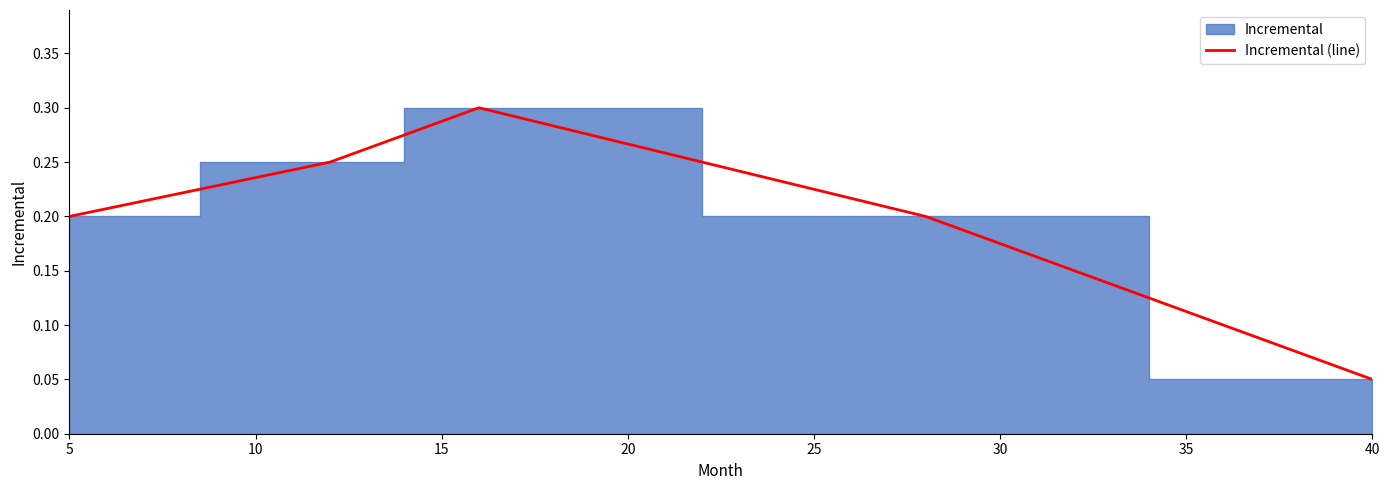

True or false: there are more than 0 points higher than both neighbors.

True